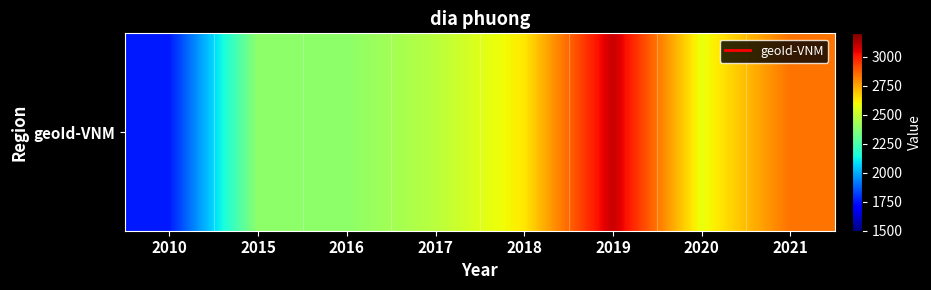

What is the greatest value displayed?

3093